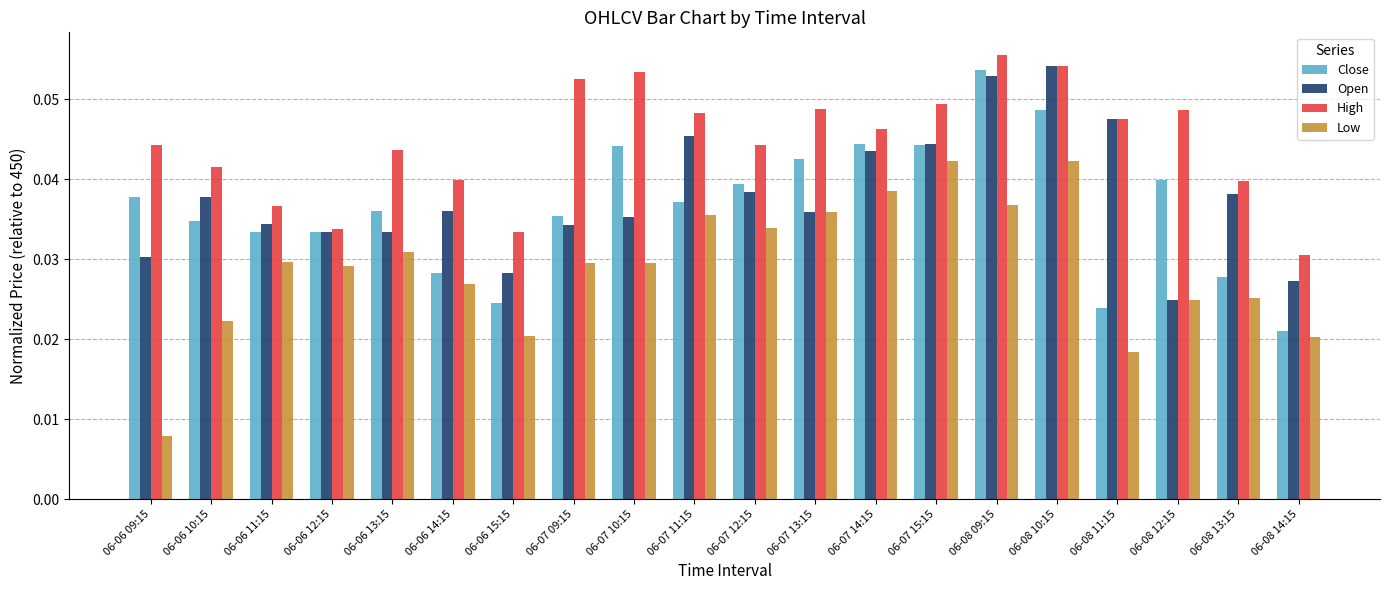

Count the High values in the range 0 to 1.

20